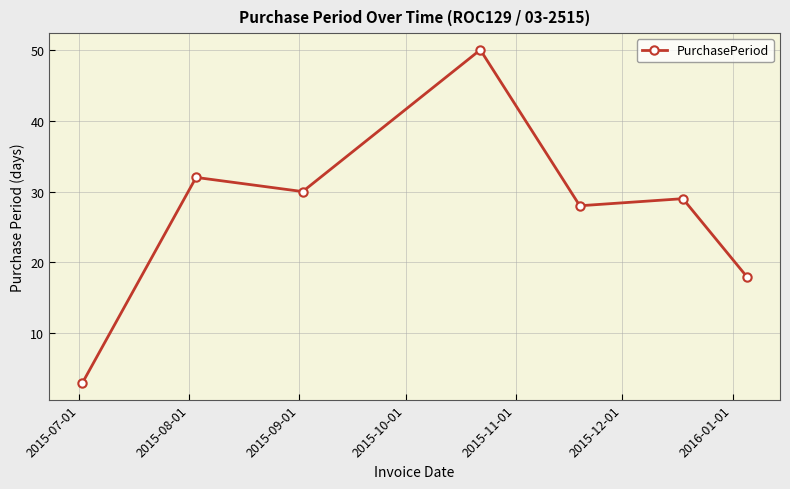

What is the maximum value shown in the chart?

50